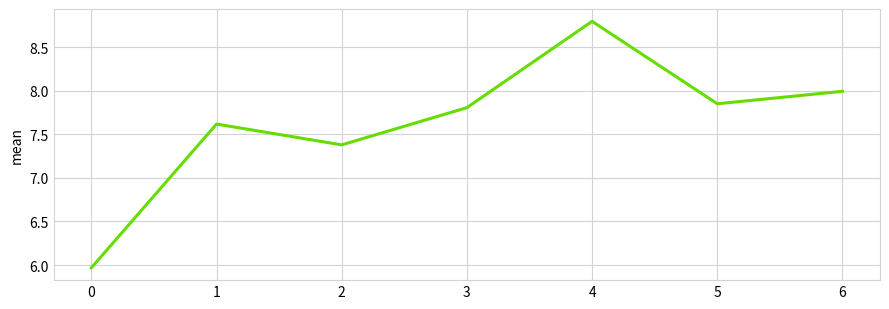

How many interior local valleys (lower than both neighbors) does the data have?

2